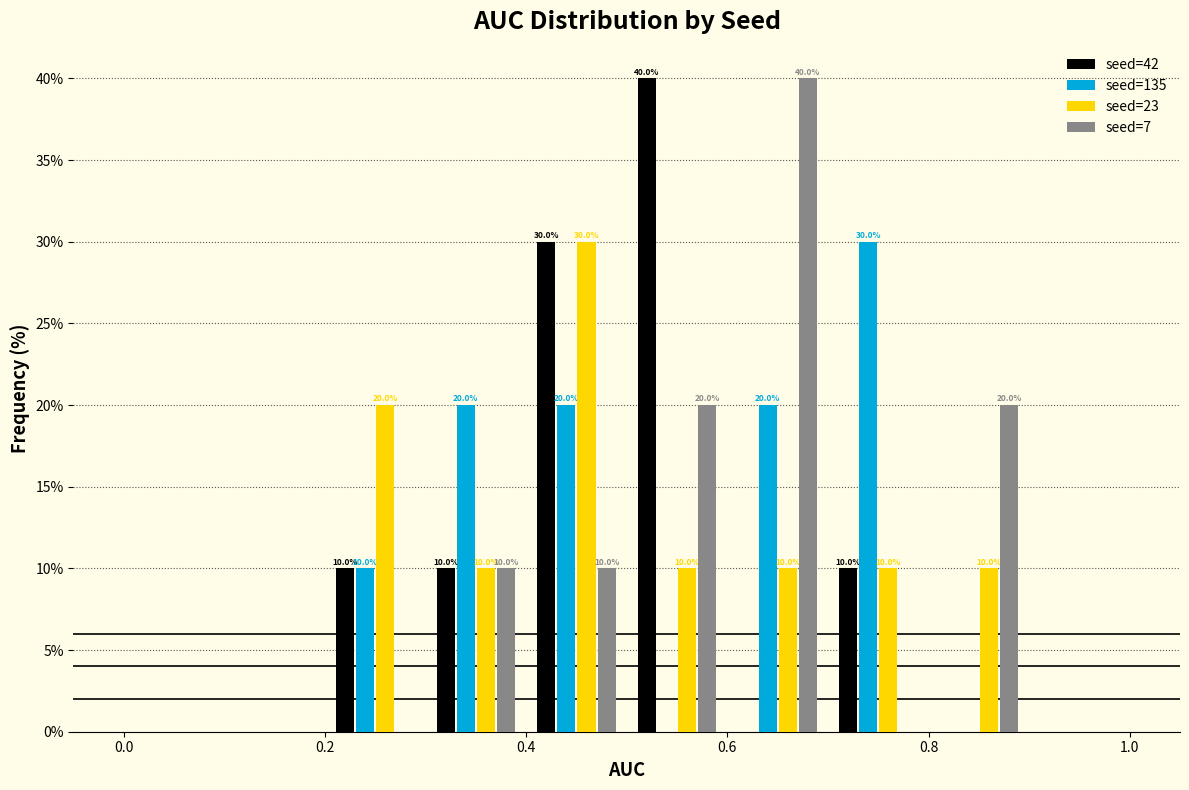

In the seed=23 series, which range on the x-axis has the tallest bar?

0.4 to 0.5